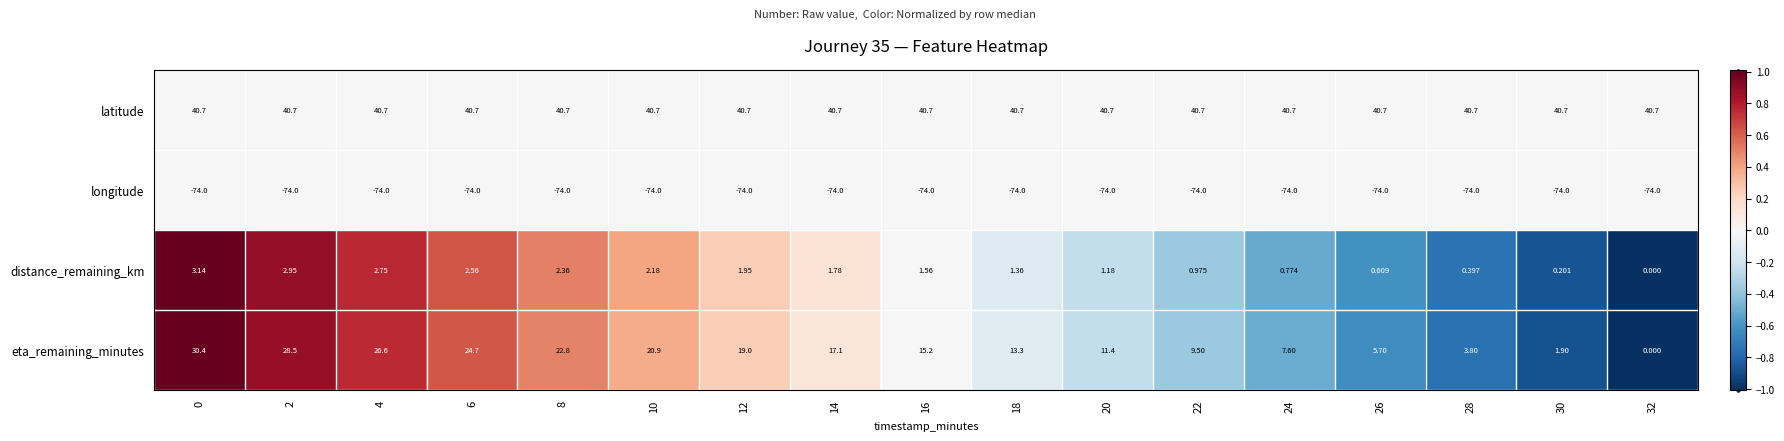

What is the spread (max minus min) of values at 14?

114.7